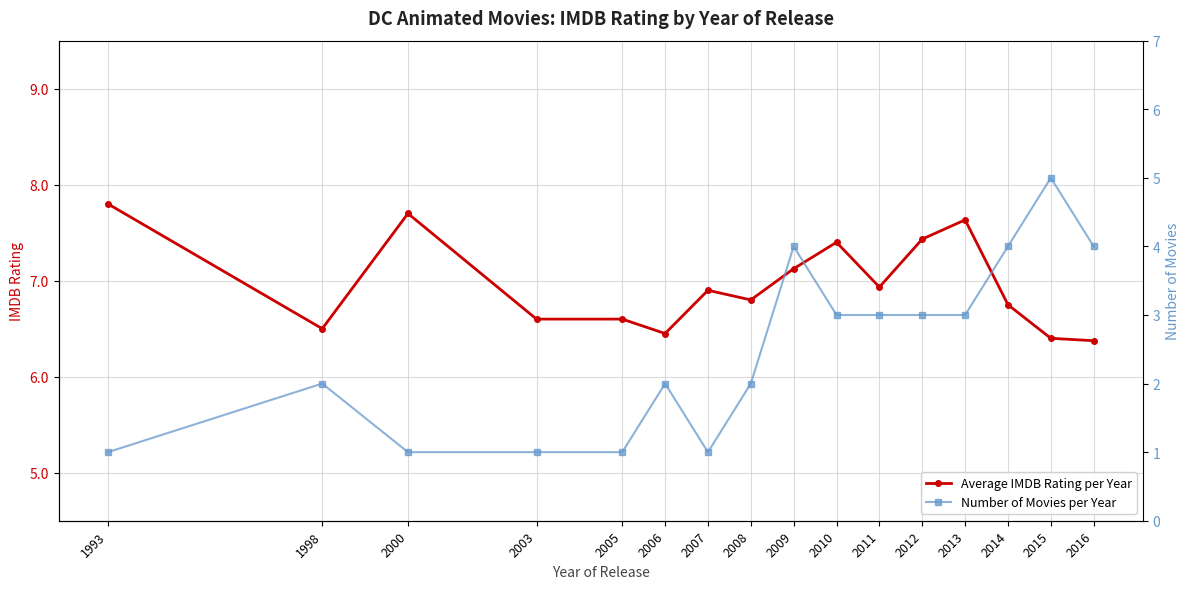

Which series has the widest spread of values?

Number of Movies per Year